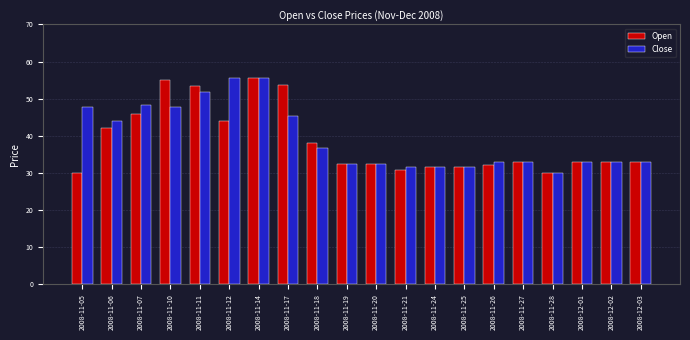

What is the difference between the Open values at 2008-11-25 and 2008-11-17?

22.3